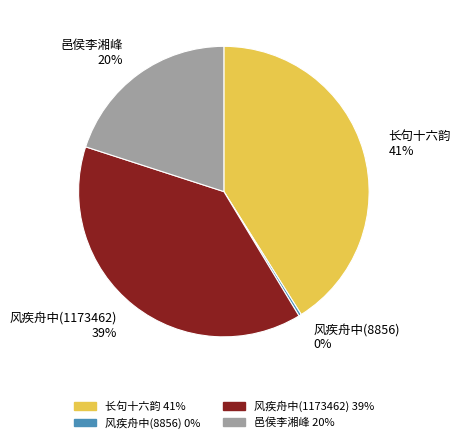

Count the number of slices in the pie.

4